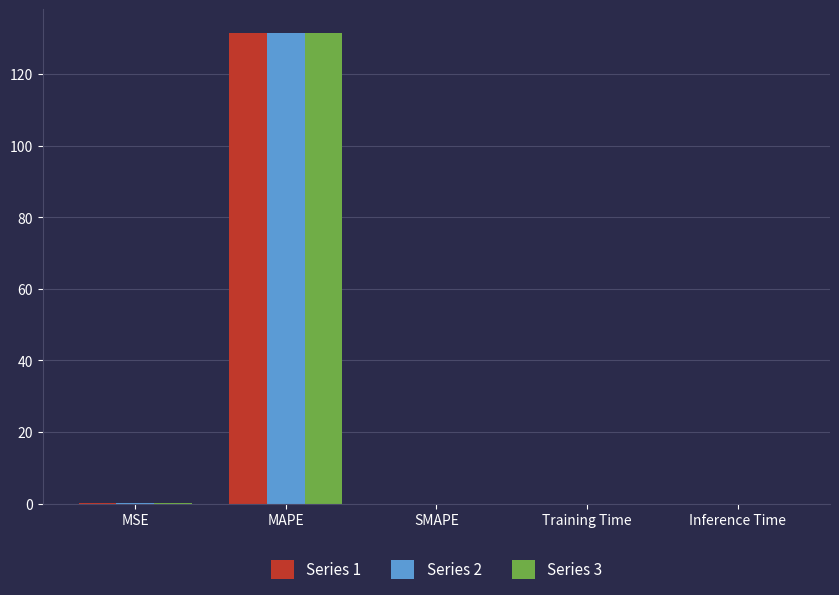

What is the maximum value shown in the chart?

131.6